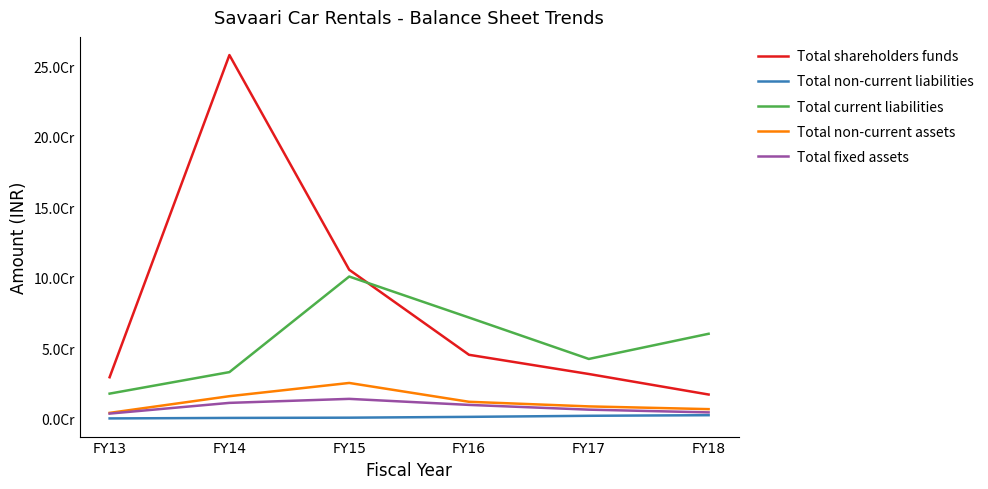

What is the difference between the maximum and second lowest values in the Total current liabilities series?

67800072